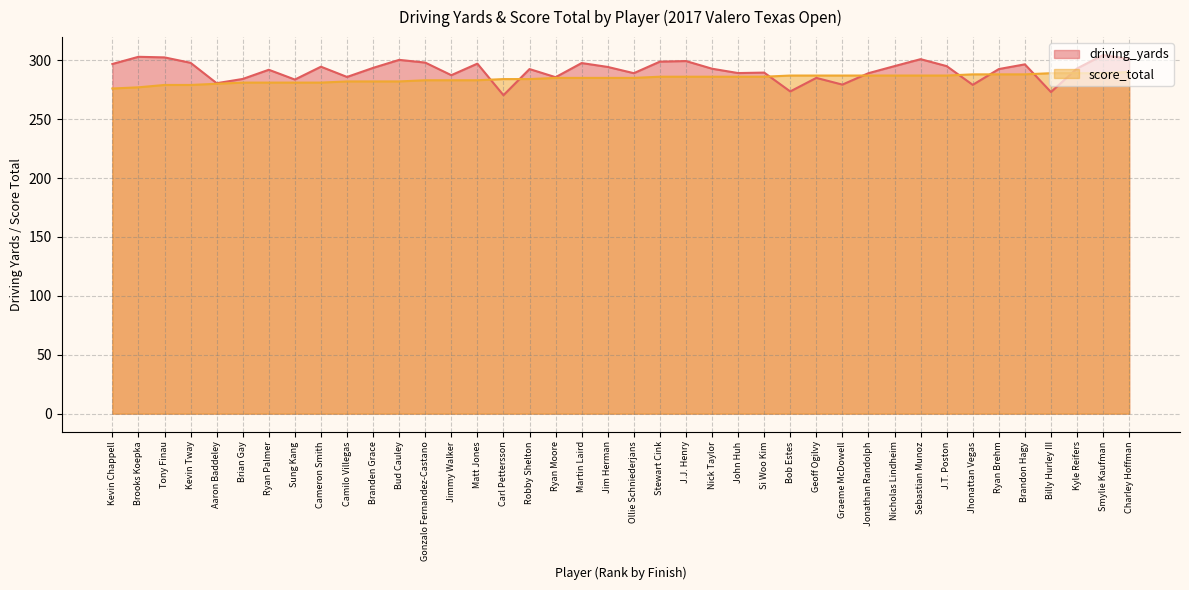

Is it true that score_total equals 287.0 at Graeme McDowell?

True